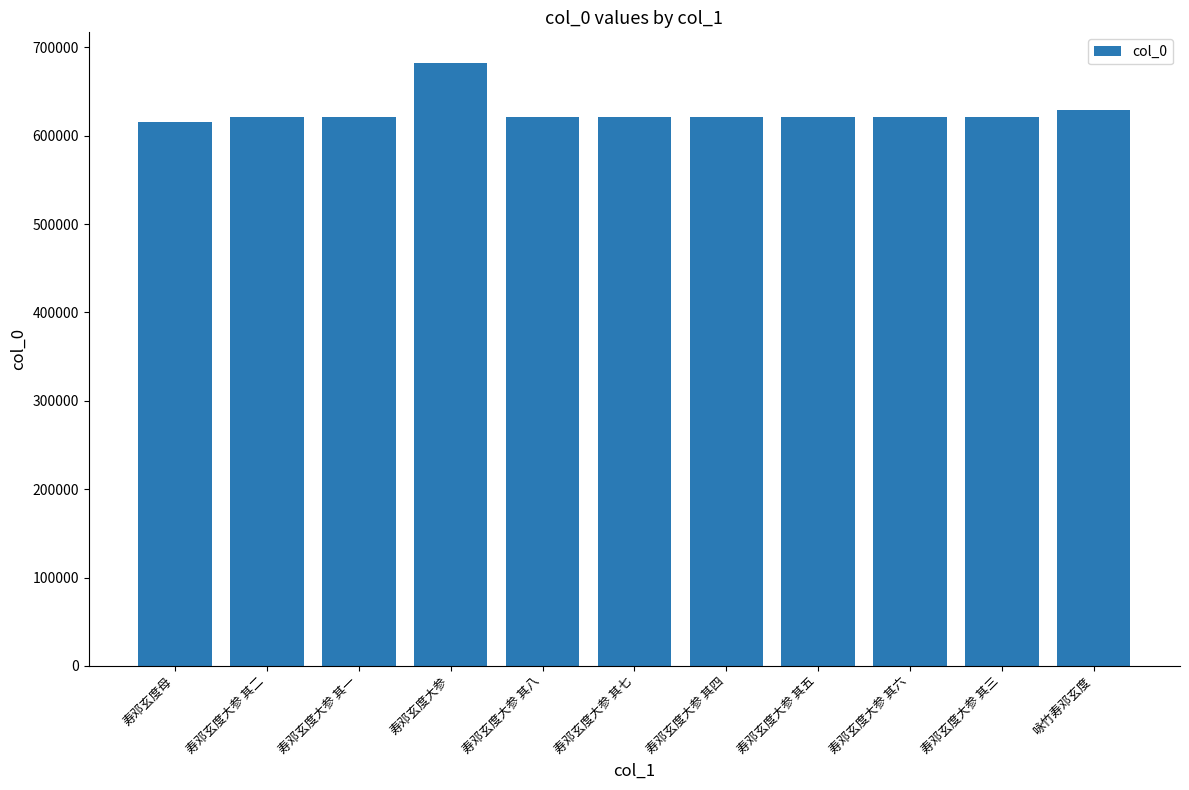

What position from the left is 寿邓玄度大参 其四?

7